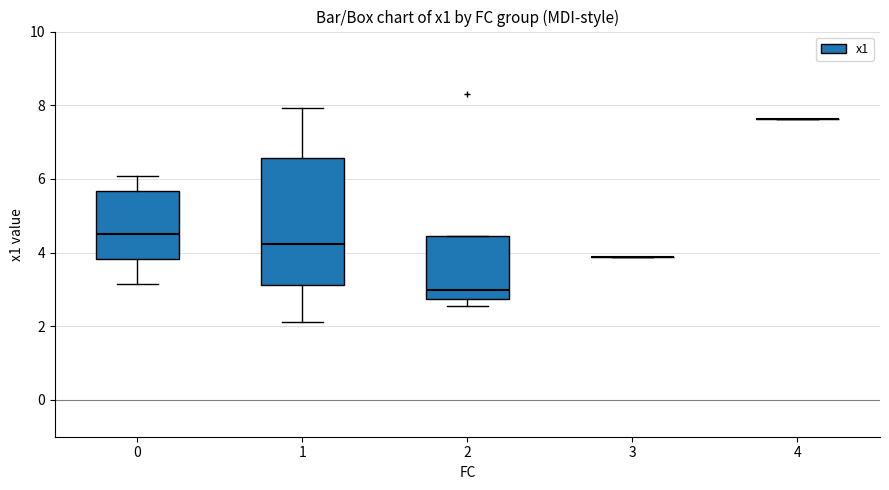

Is the value of std_x1 at 2 greater than the value of mean_x1 at 2?

No